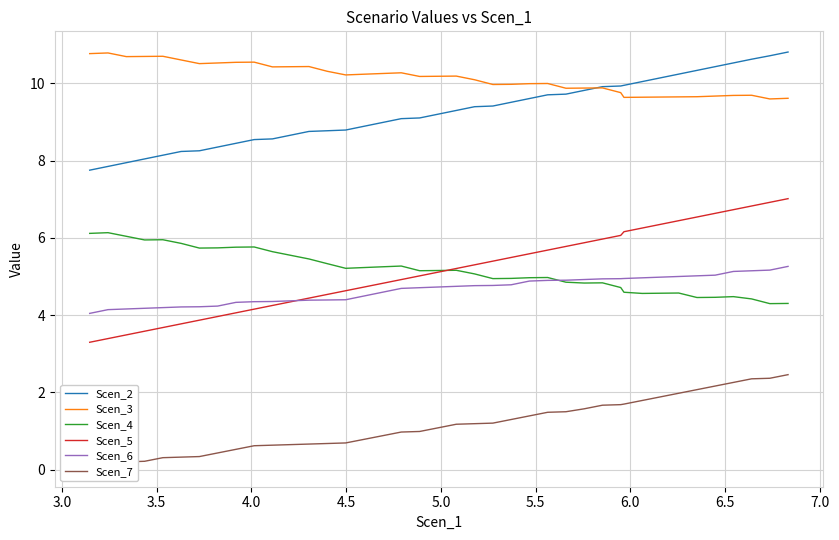

What is the lowest value of the Scen_3 series?

9.6